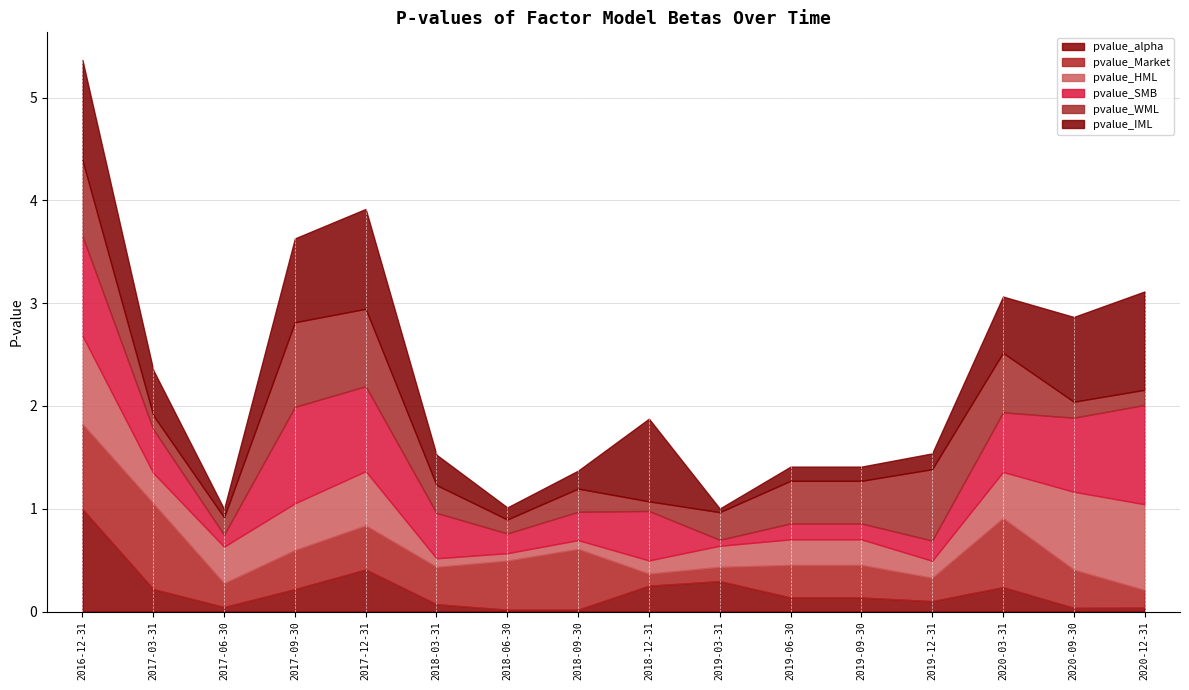

At which category does pvalue_SMB reach its first local valley?

2017-06-30